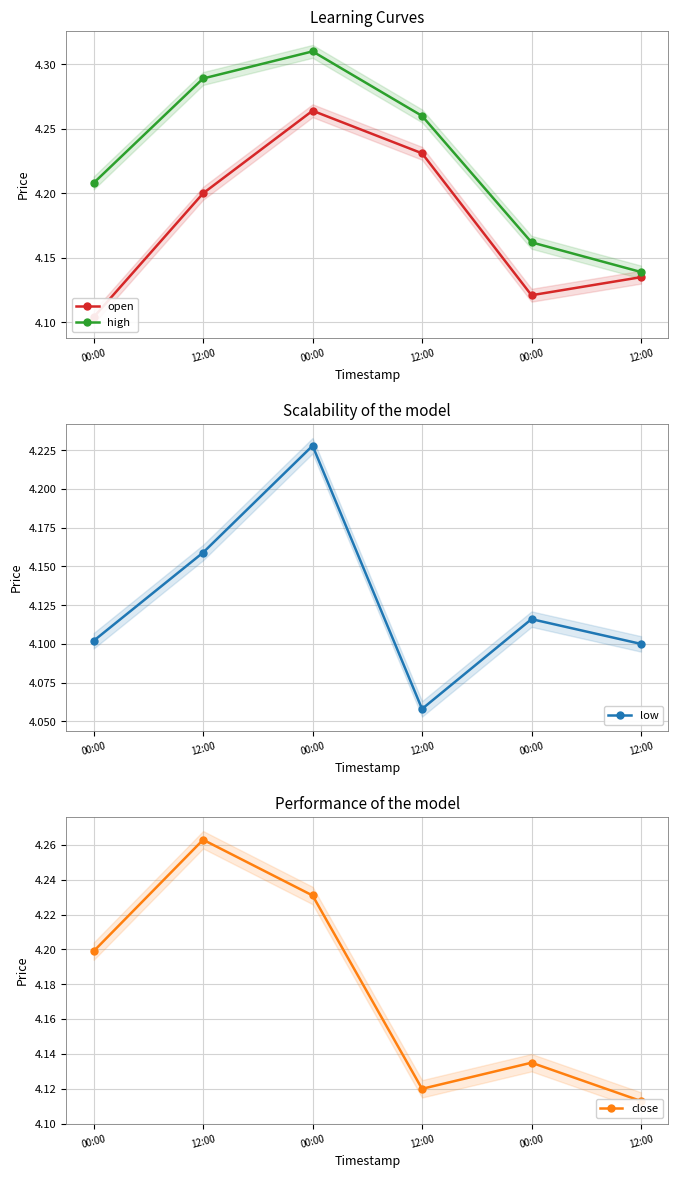

True or false: low and close intersect in this chart.

False